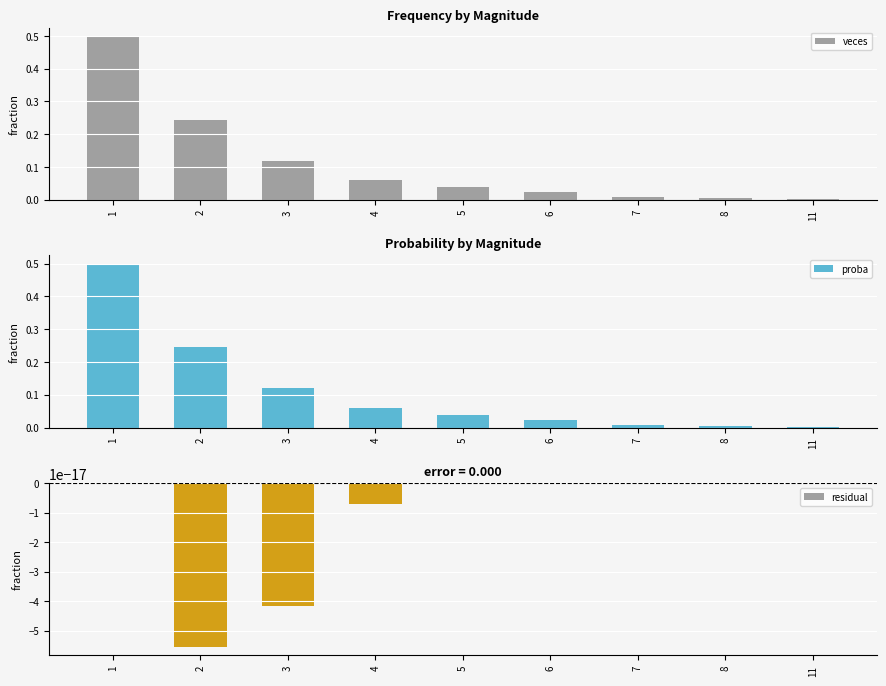

What are all the series names shown in the legend?

veces, proba, residual